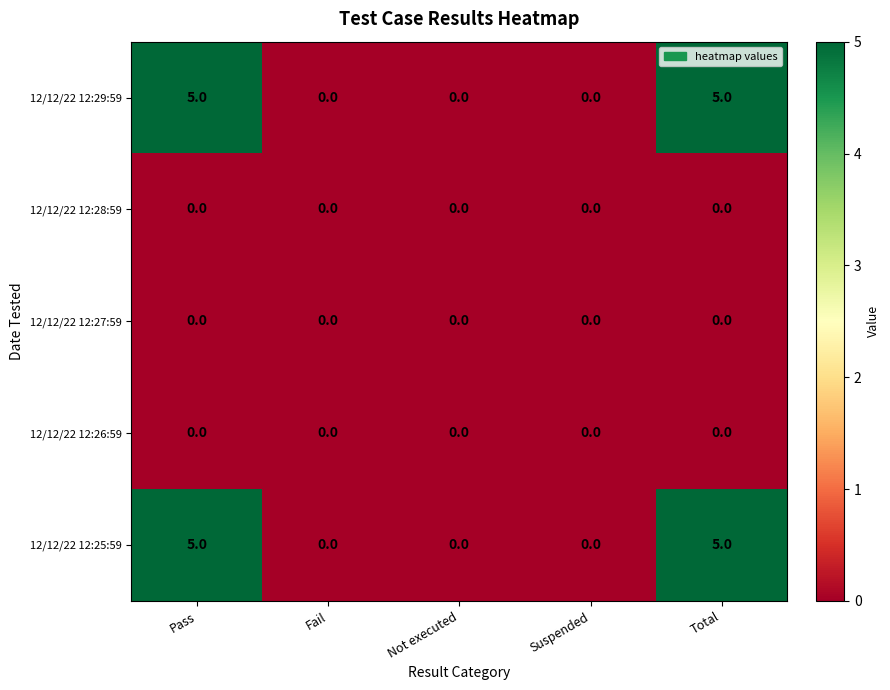

What is the highest value of the 12/12/22 12:29:59 series?

5